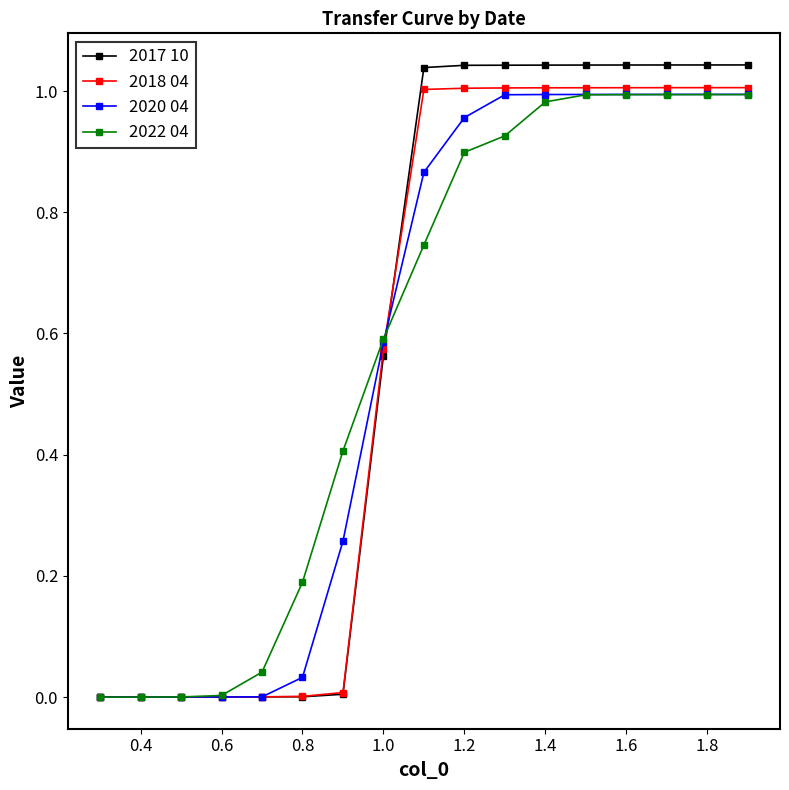

Which series has the widest spread of values?

2017 10